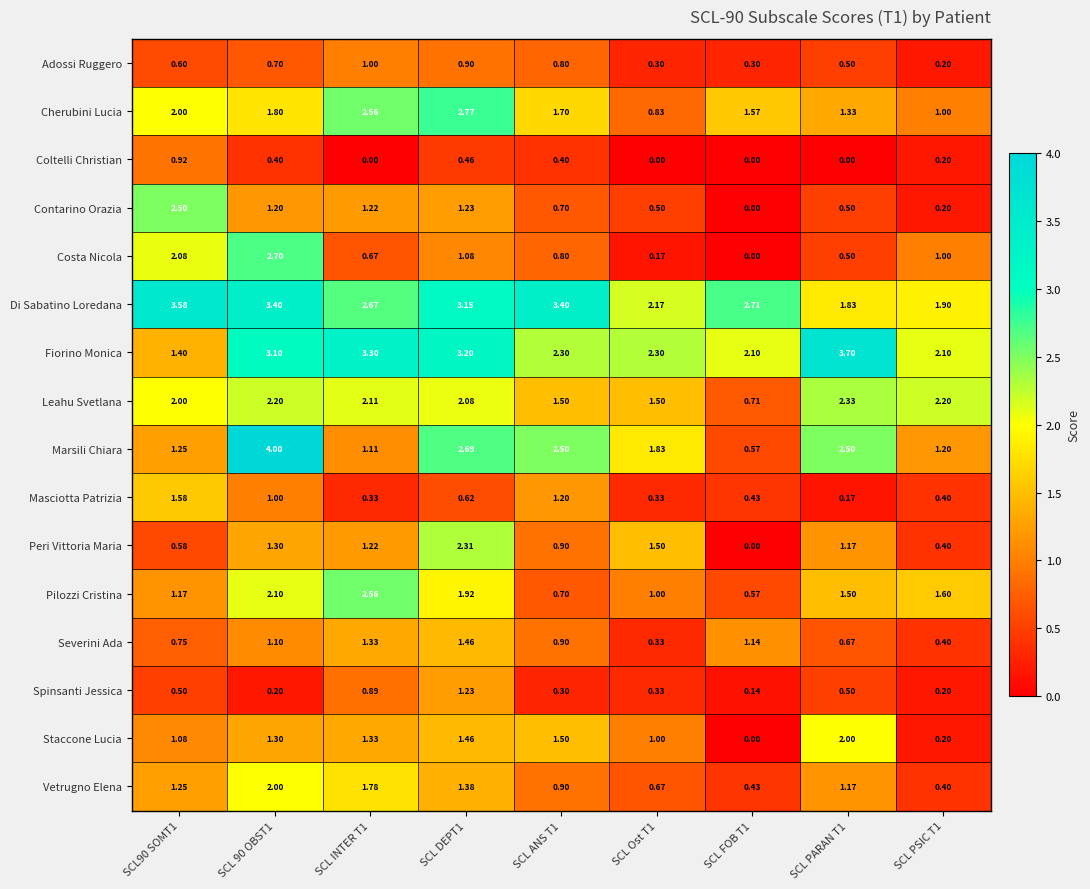

At which category is the sum across all series the highest?

SCL 90 OBST1